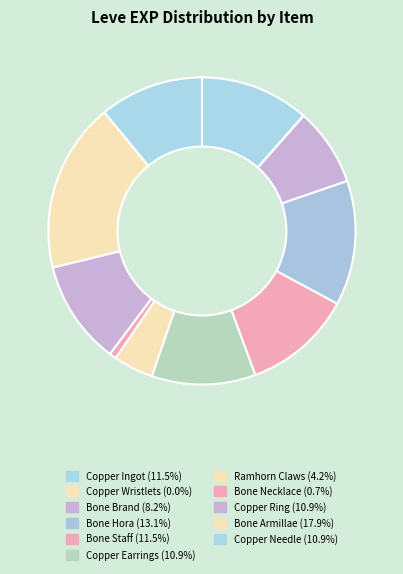

How many slices are in this pie chart?

11